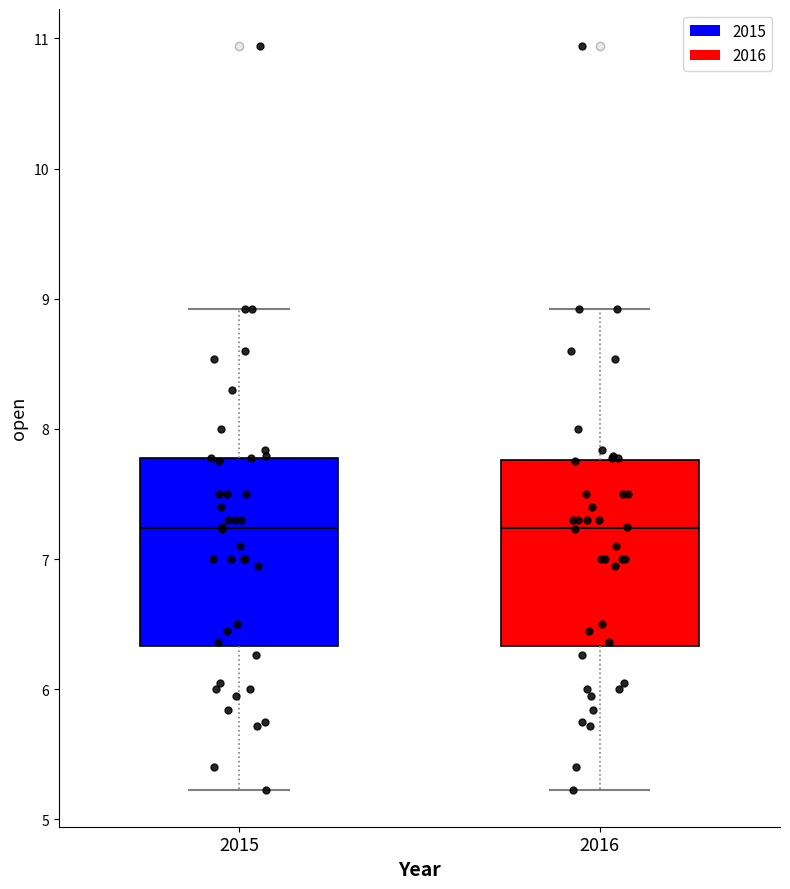

Reading left to right, read every box against the y-axis: the position of its median line, the range the box covers, and the ends of its whiskers. The values are not printed on the chart, so give them approximately, as read against the axis.

2015: median 7.2, box 6.3 to 7.8, whiskers 5.2 to 8.9
2016: median 7.2, box 6.3 to 7.8, whiskers 5.2 to 8.9